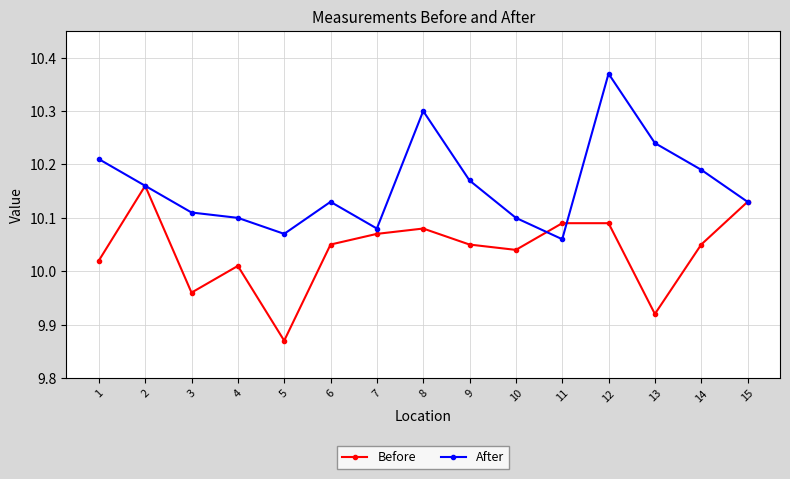

Which category has the highest value in the Before series?

2